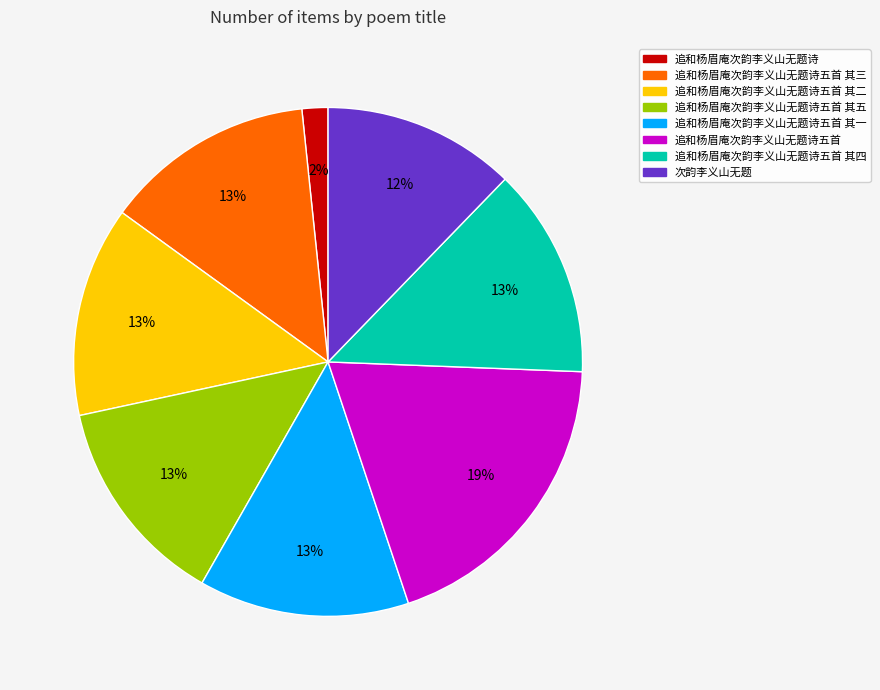

Which slice is the smallest?

追和杨眉庵次韵李义山无题诗